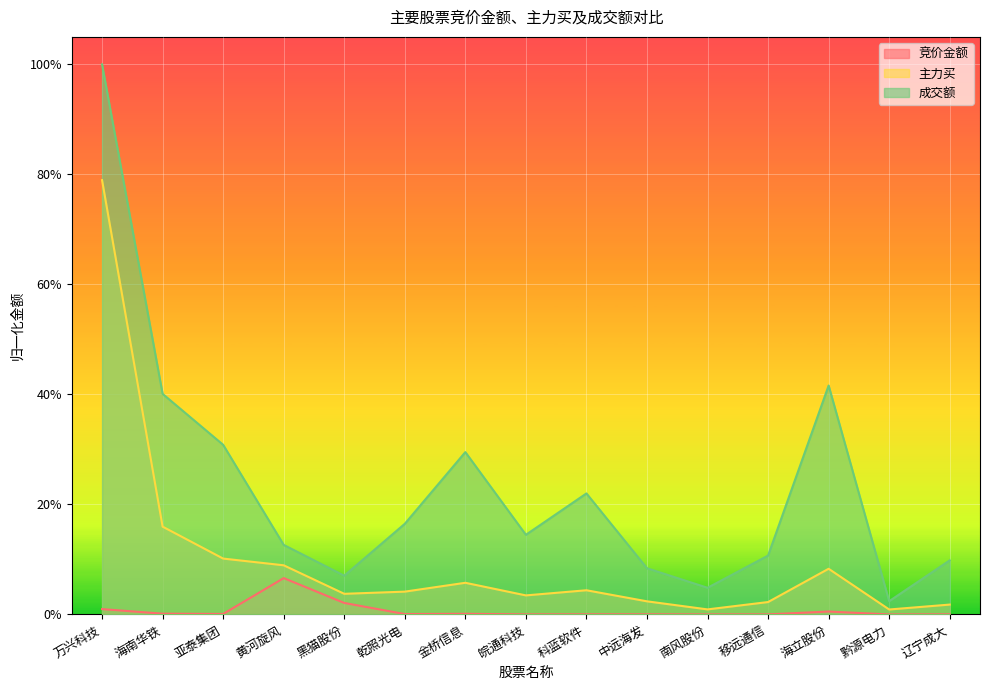

The 主力买 series shows 0.0 at 移远通信. True or false?

False